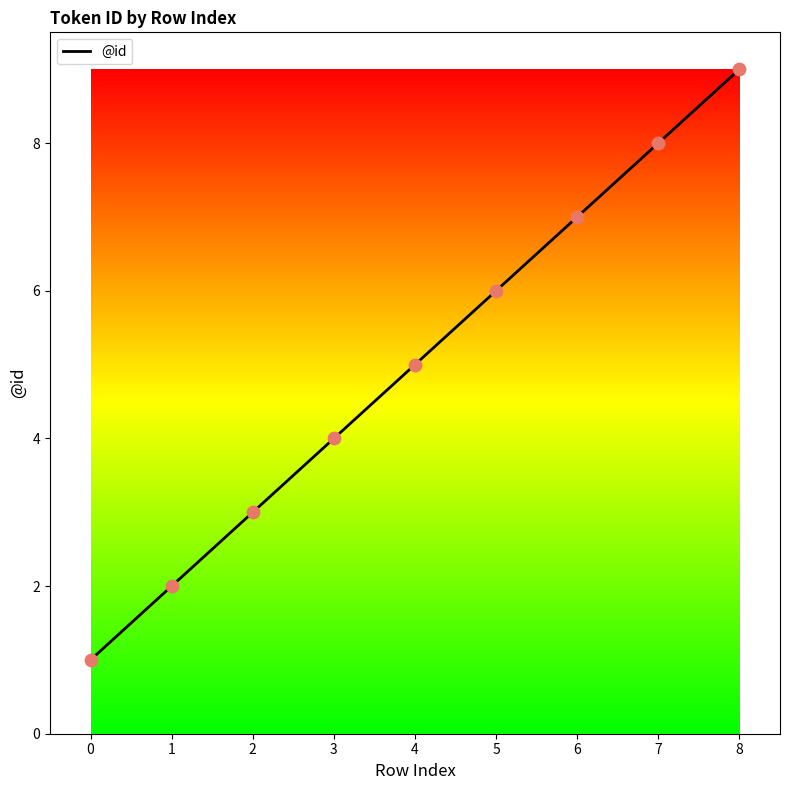

Between 8 and 0, which is larger?

8